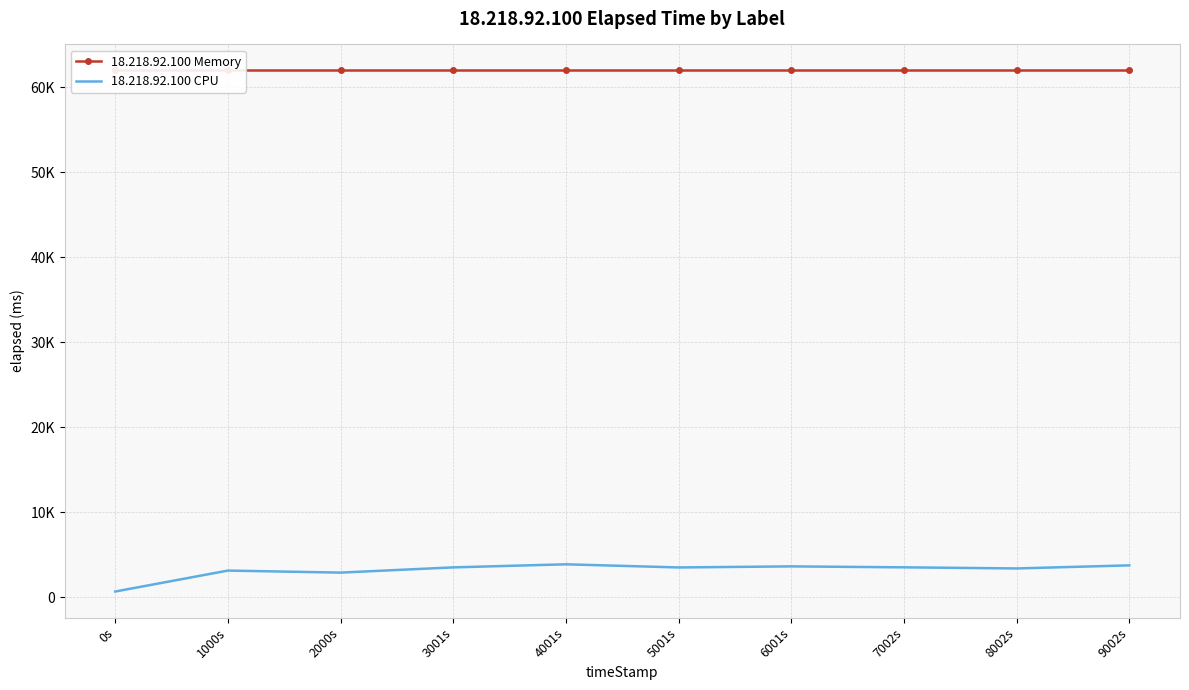

Is the value of 18.218.92.100 Memory at 5001s greater than the value of 18.218.92.100 CPU at 8002s?

Yes